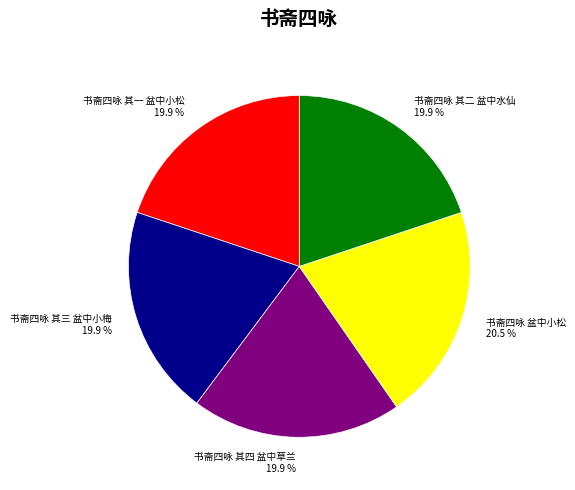

The 书斋四咏 其一 盆中小松 slice represents 32% of the pie. True or false?

False